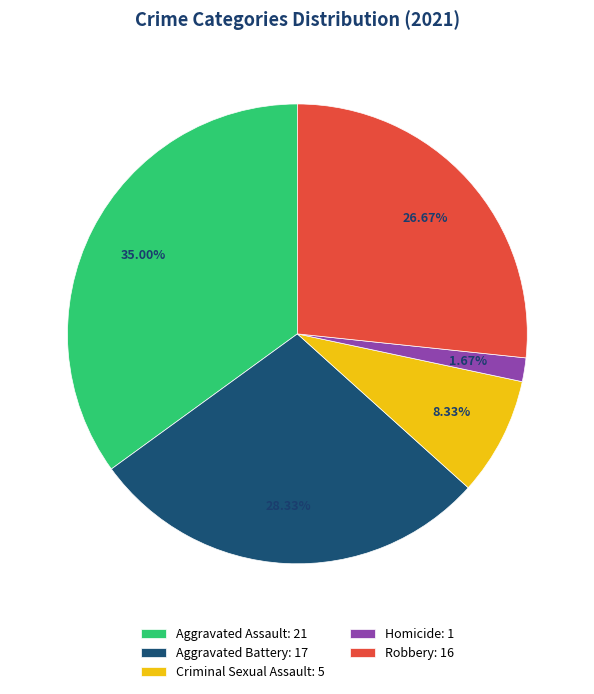

Which category has the smallest portion of the pie?

Homicide